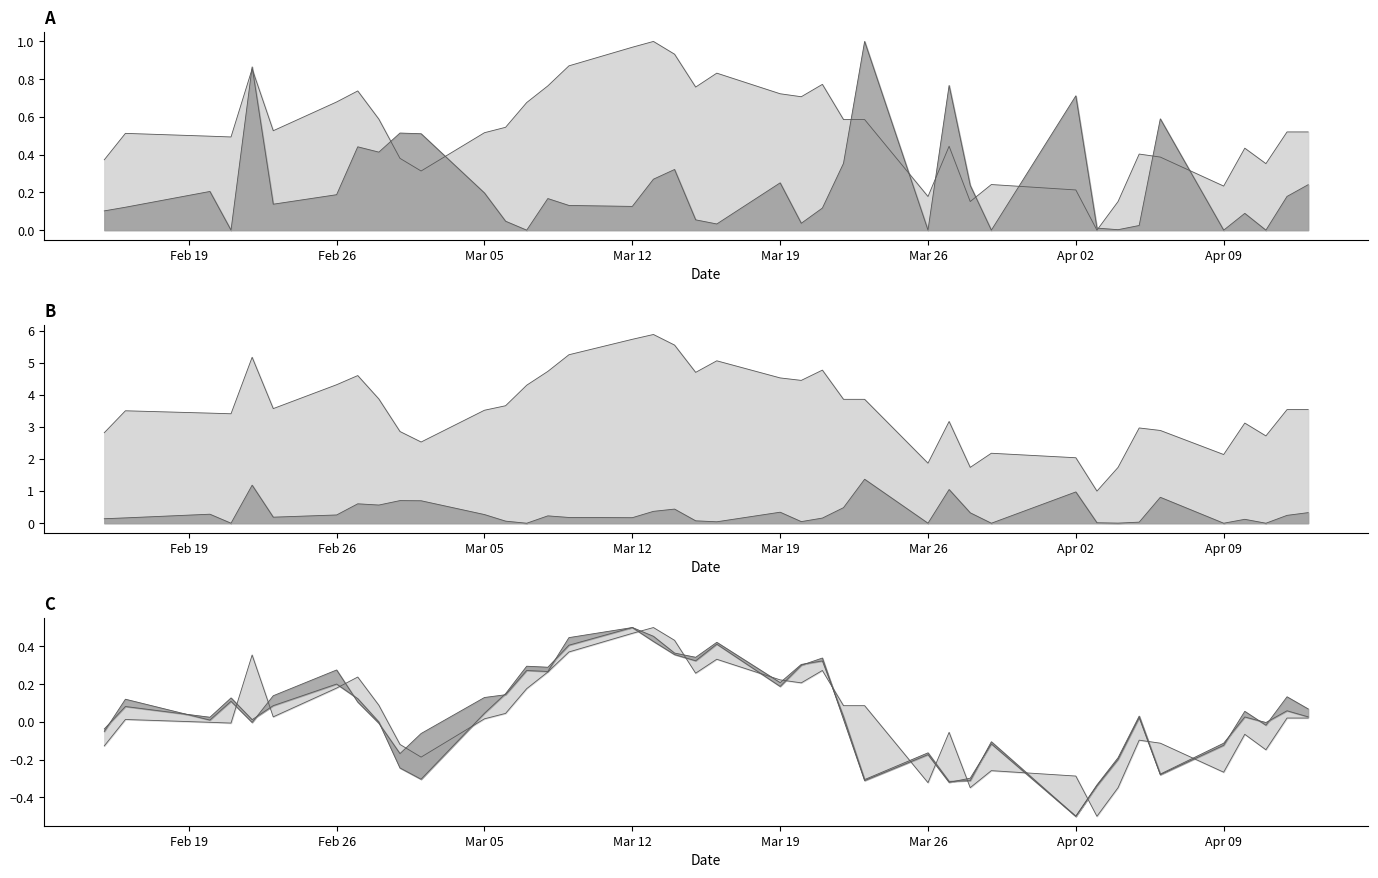

Does the chart have visible grid lines?

No